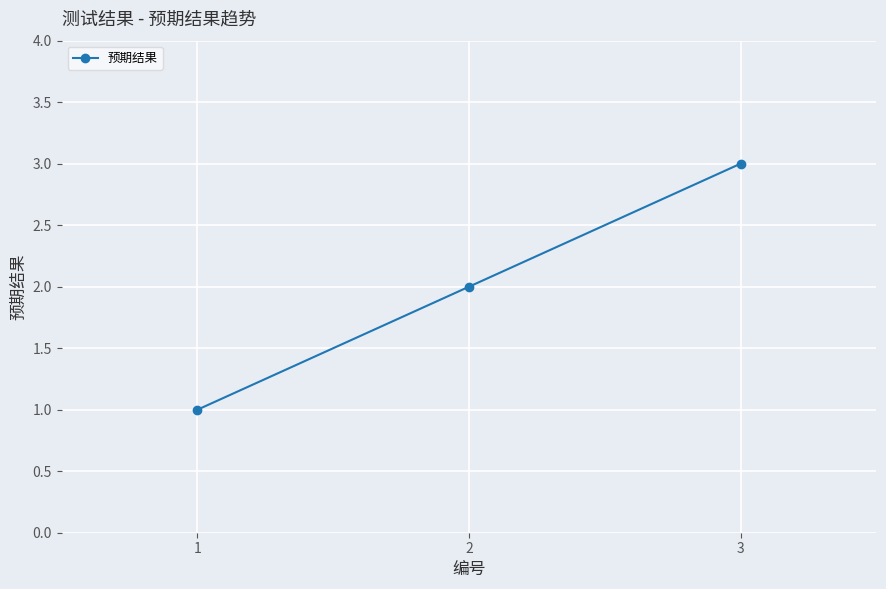

Rank the categories by value from lowest to highest.

1, 2, 3